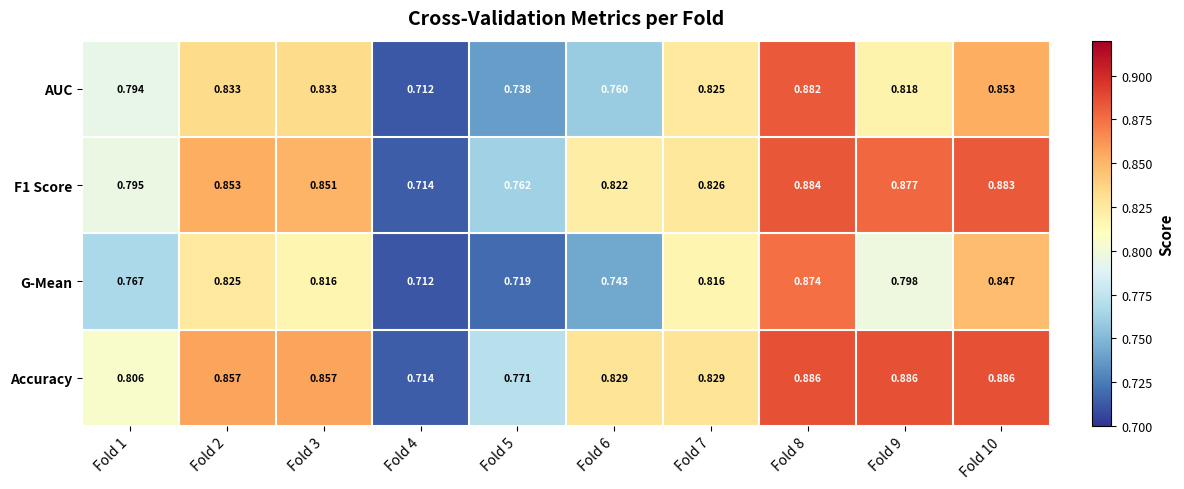

Which series has the largest total across all categories?

Accuracy